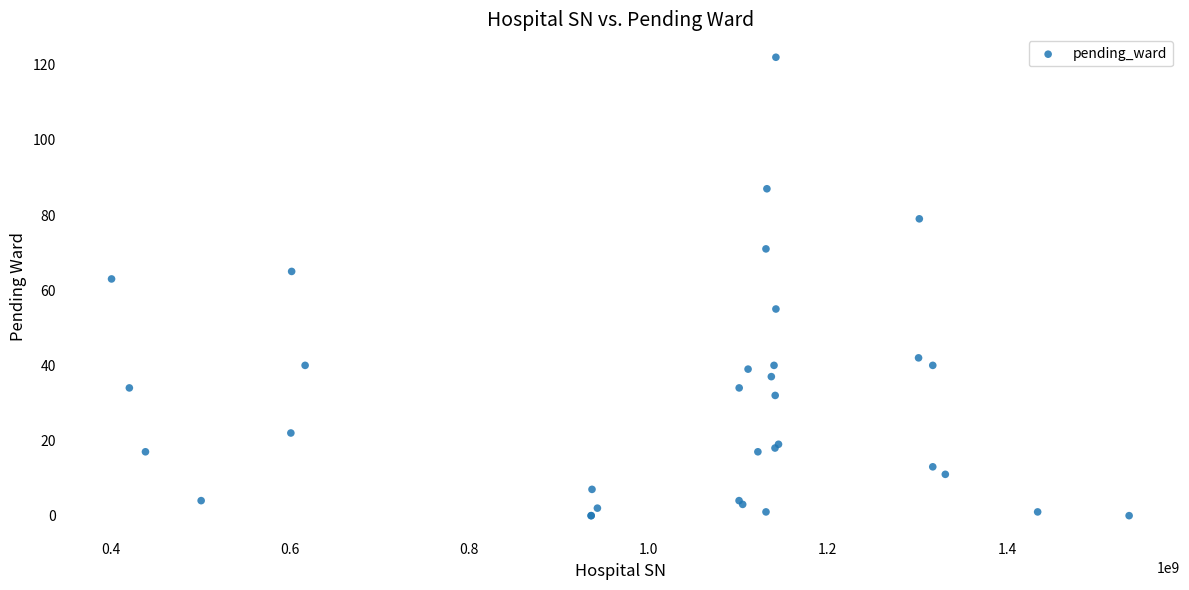

What Y value in the scatter plot is closest to 61?

63